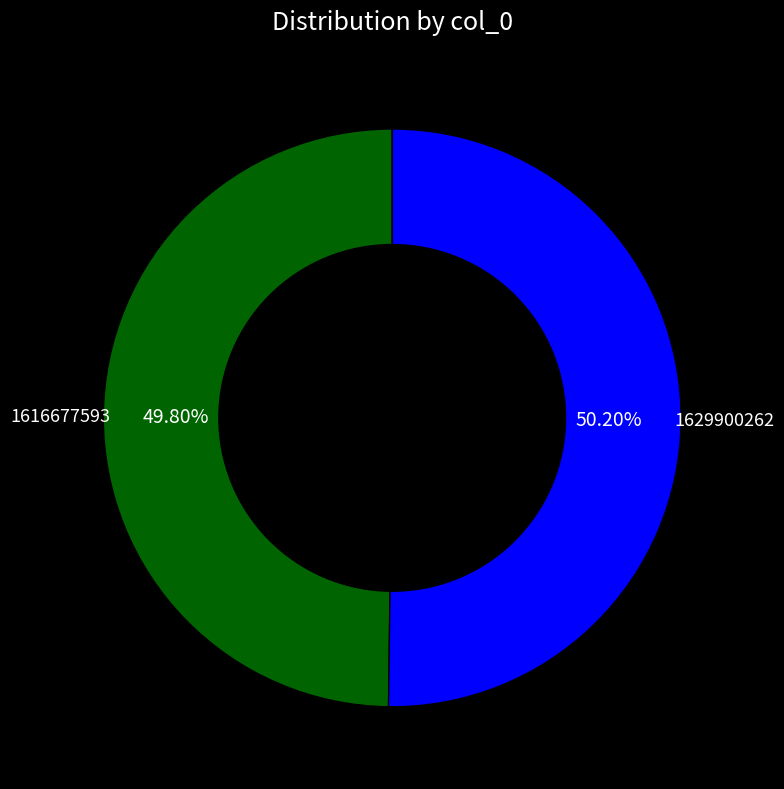

Is there a majority slice in this chart?

Yes